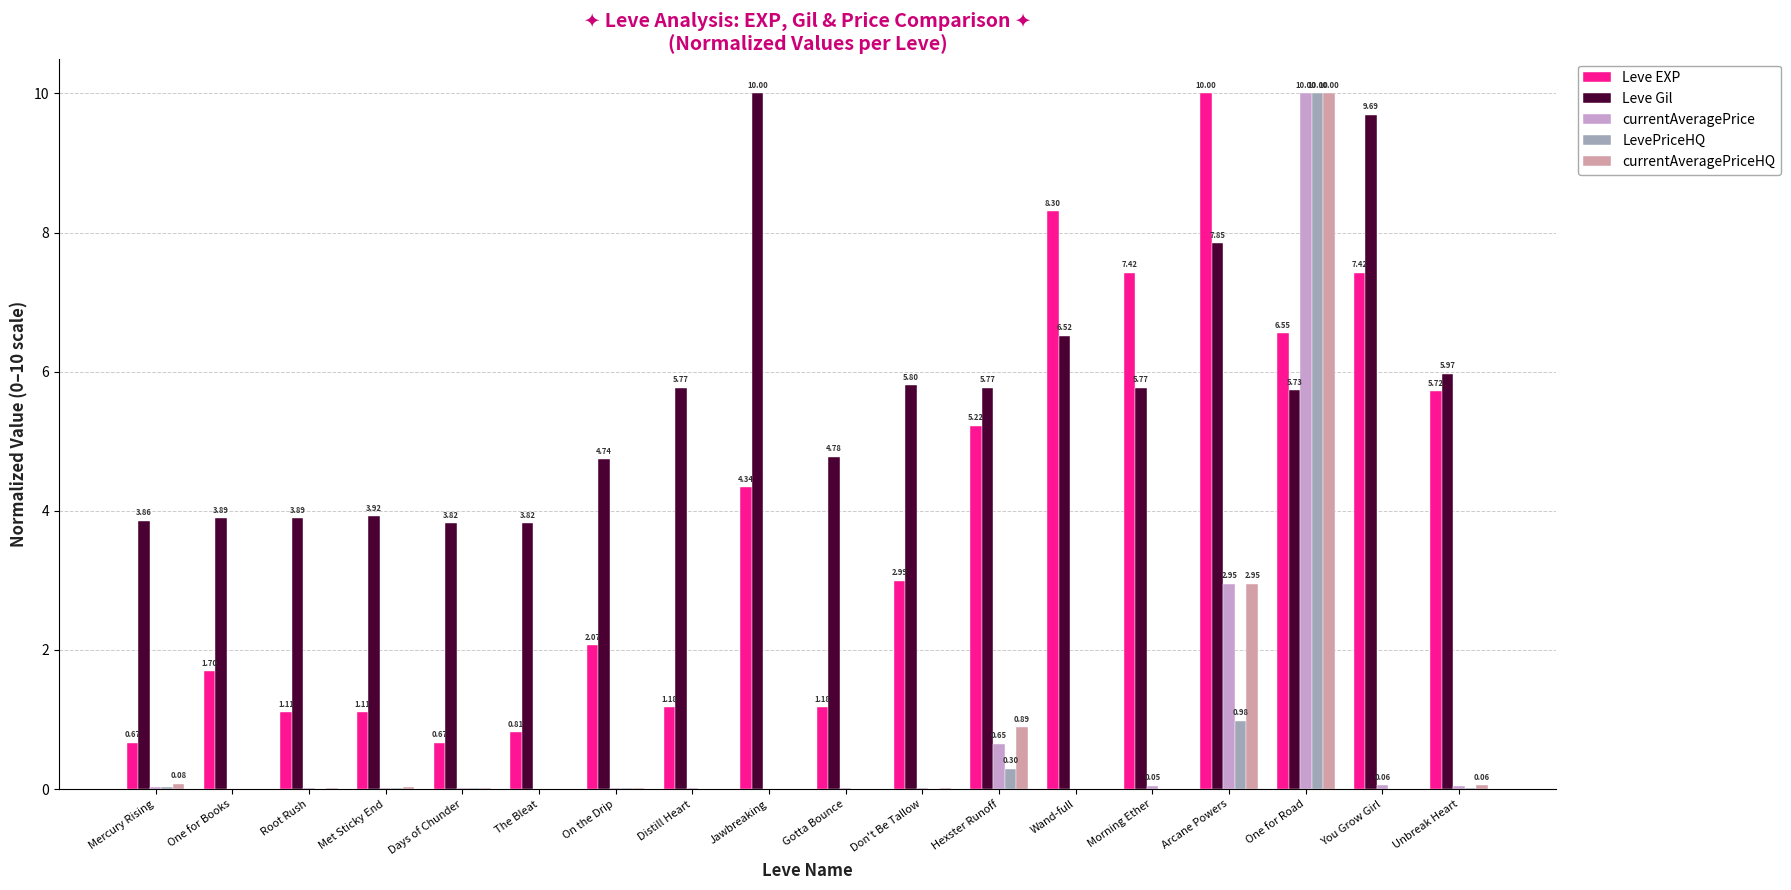

At which label is Leve EXP closest to 5?

Hexster Runoff